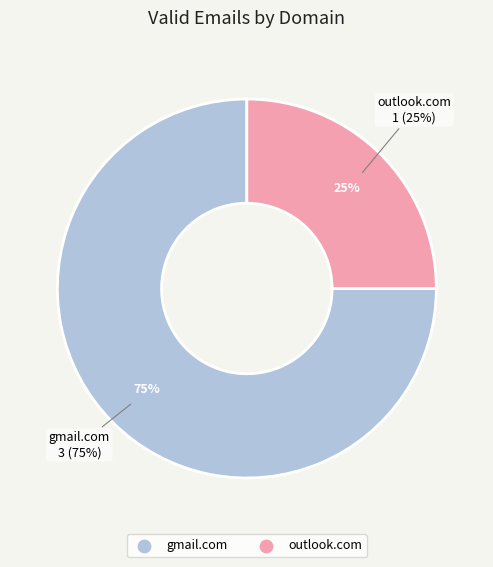

To the nearest percent, what portion does gmail.com represent?

75%